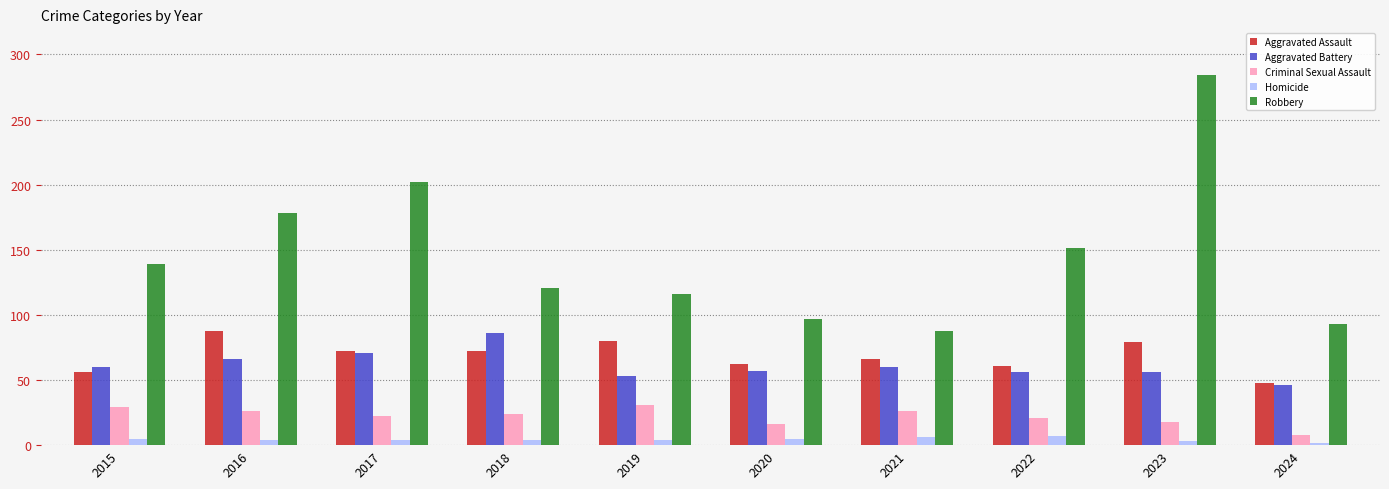

Which series has the largest range (max minus min)?

Robbery